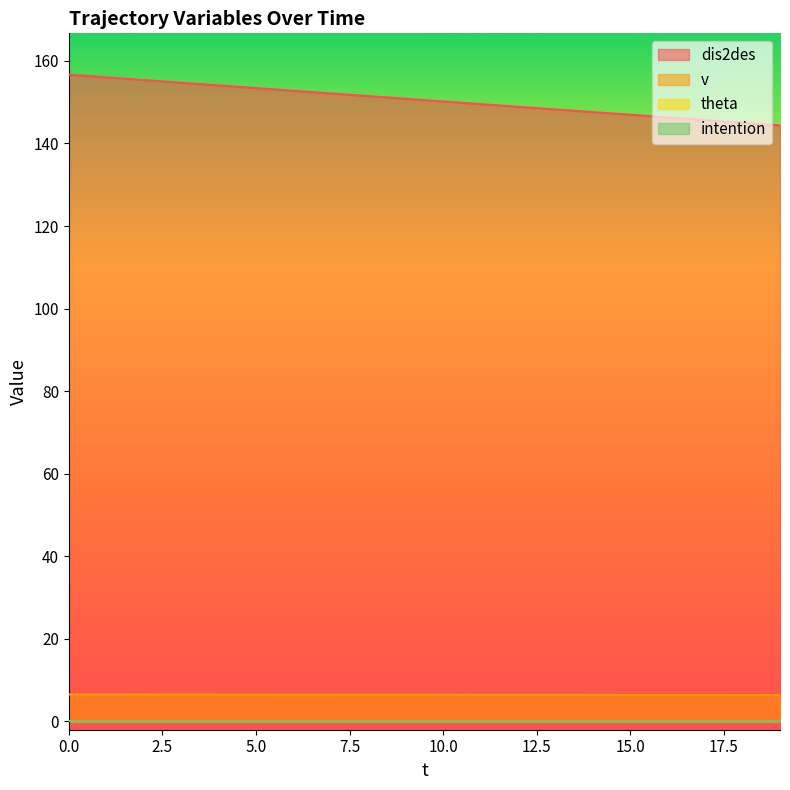

Is it true that dis2des equals 224.5 at 13?

False